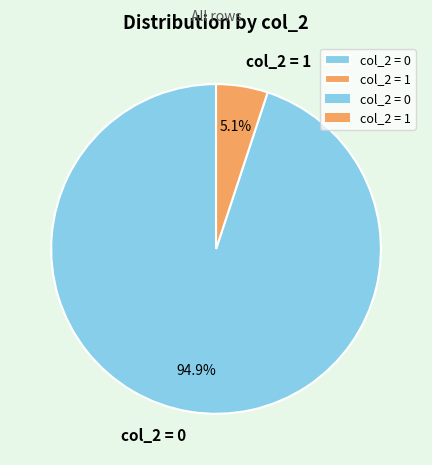

Which has a higher value, col_2 = 1 or col_2 = 0?

col_2 = 0